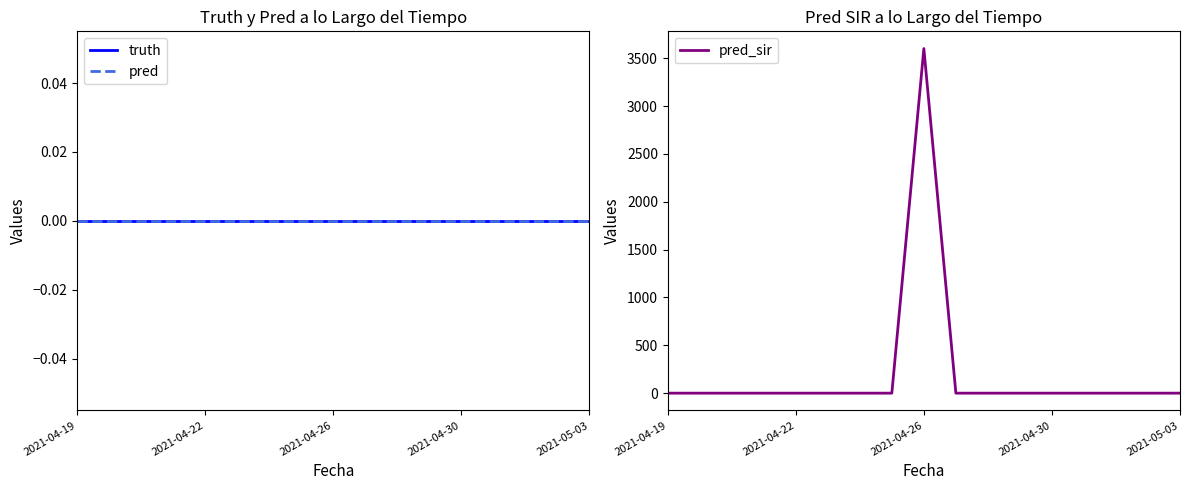

Where is truth nearest to the value 0?

2021-04-19